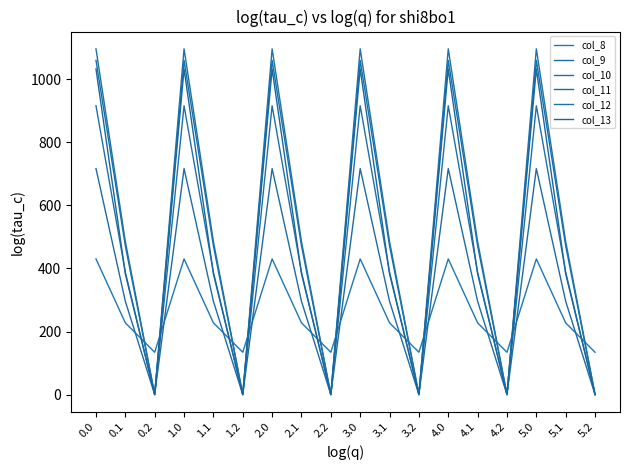

Reading right to left, what are all the values shown in this chart?

col_8: 134.2	227.5	430.3	134.2	227.5	430.3	134.2	227.5	430.3	134.2	227.5	430.3	134.2	227.5	430.3	134.2	227.5	430.3
col_9: 0.0	295.9	716.9	0.0	295.9	716.9	0.0	295.9	716.9	0.0	295.9	716.9	0.0	295.9	716.9	0.0	295.9	716.9
col_10: 0.0	388.1	916.2	0.0	388.1	916.2	0.0	388.1	916.2	0.0	388.1	916.2	0.0	388.1	916.2	0.0	388.1	916.2
col_11: 0.0	471.7	1060.3	0.0	471.7	1060.3	0.0	471.7	1060.3	0.0	471.7	1060.3	0.0	471.7	1060.3	0.0	471.7	1060.3
col_12: 0.0	485.4	1096.7	0.0	485.4	1096.7	0.0	485.4	1096.7	0.0	485.4	1096.7	0.0	485.4	1096.7	0.0	485.4	1096.7
col_13: 0.0	382.7	1032.9	0.0	382.7	1032.9	0.0	382.7	1032.9	0.0	382.7	1032.9	0.0	382.7	1032.9	0.0	382.7	1032.9